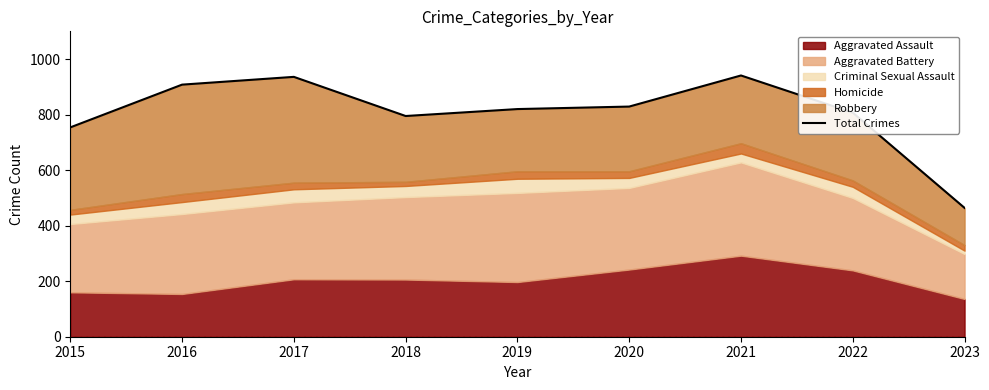

Does the chart display data point markers on the line(s)?

No